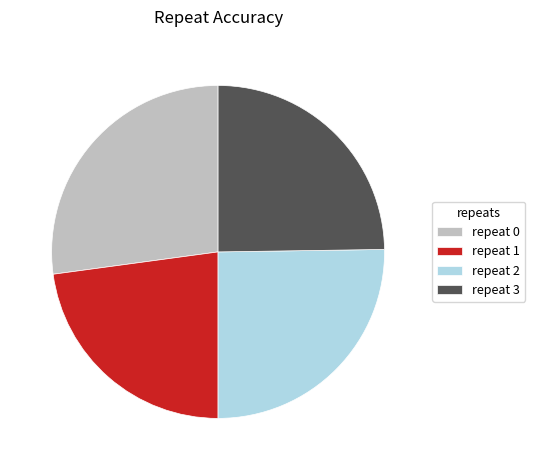

Which slice is the largest?

repeat 0